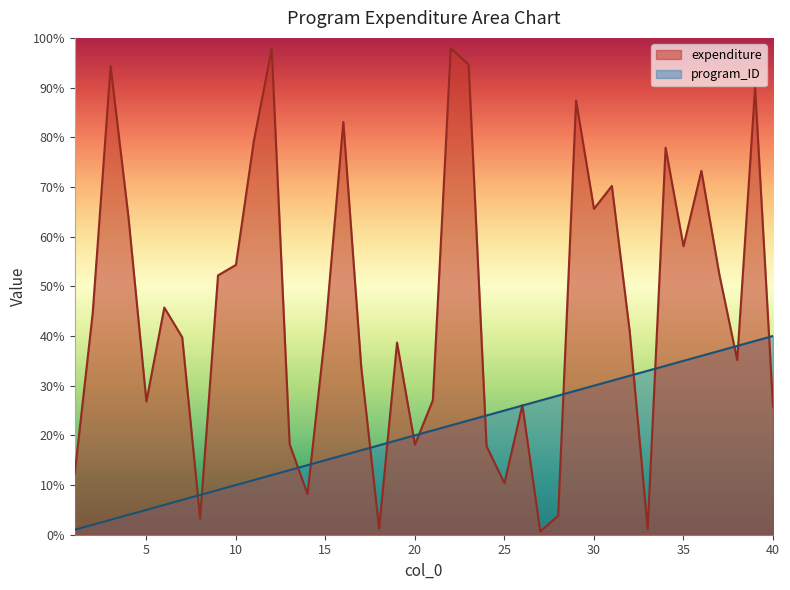

How many lines are shown in the chart?

2